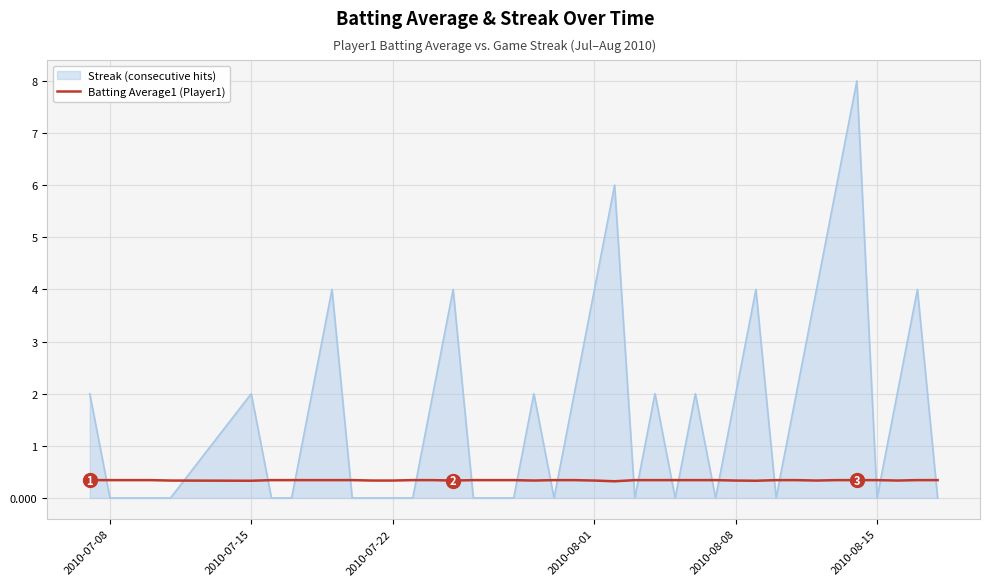

What is the minimum value for Batting Average1 (Player1)?

0.3